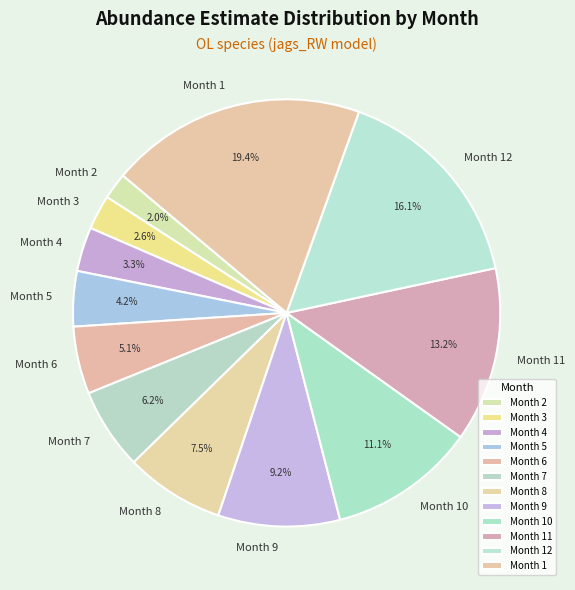

What portion of the pie excludes Month 3?

97.4%